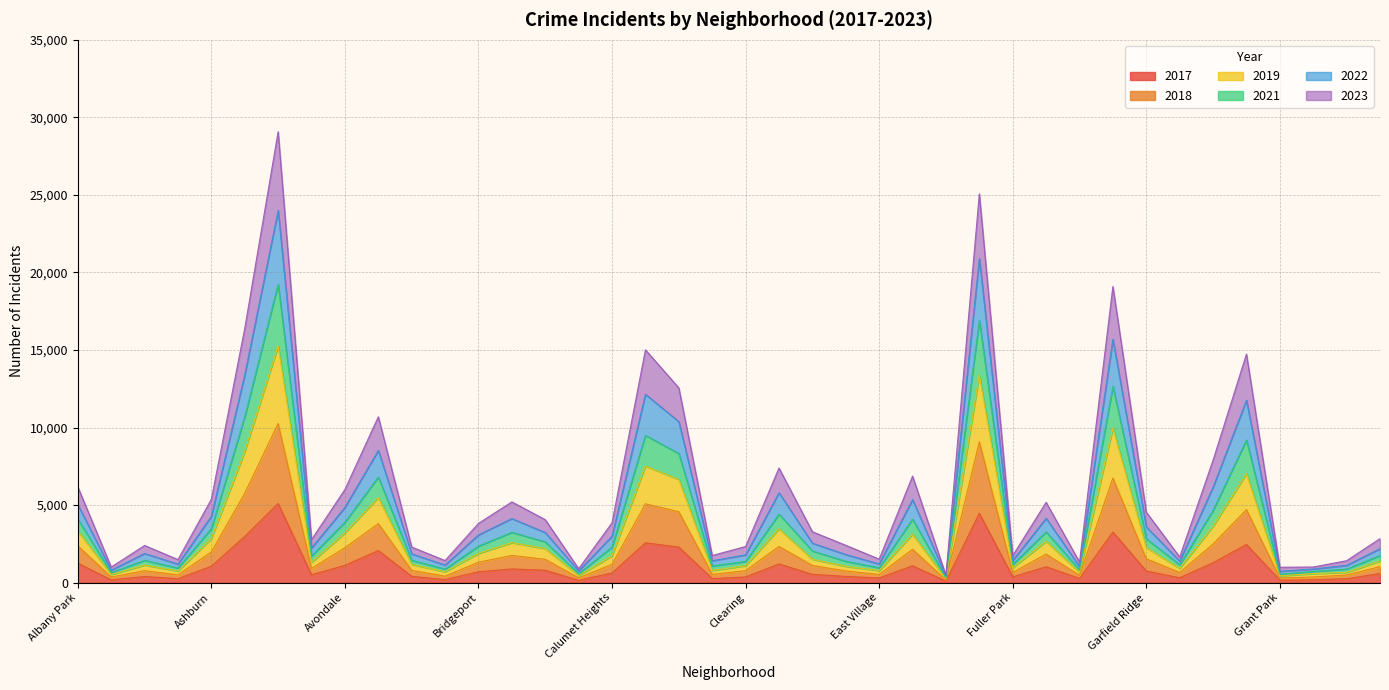

How many values in the 2017 series exceed 620?

19